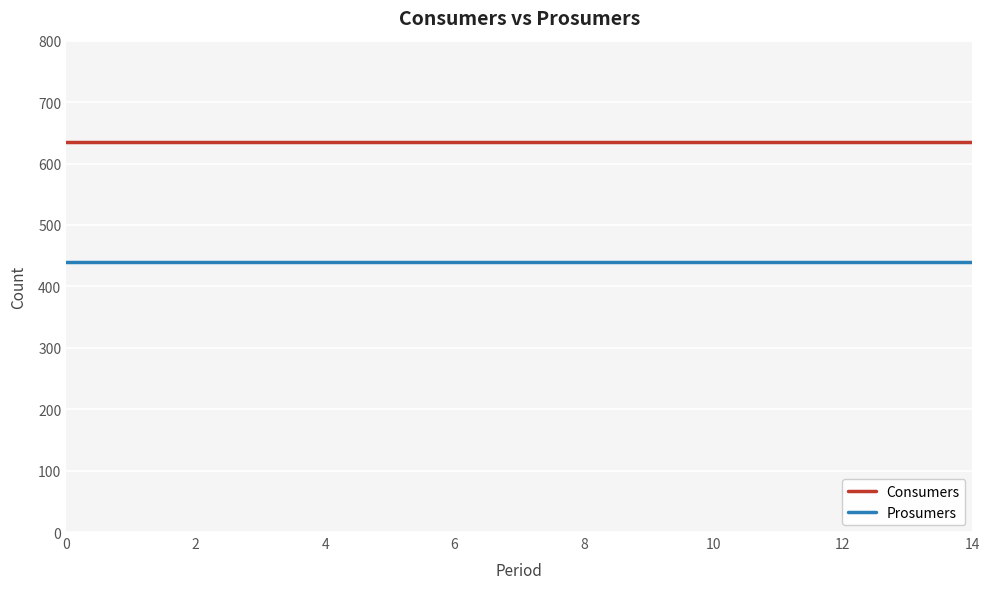

What is the highest value of the Prosumers series?

440